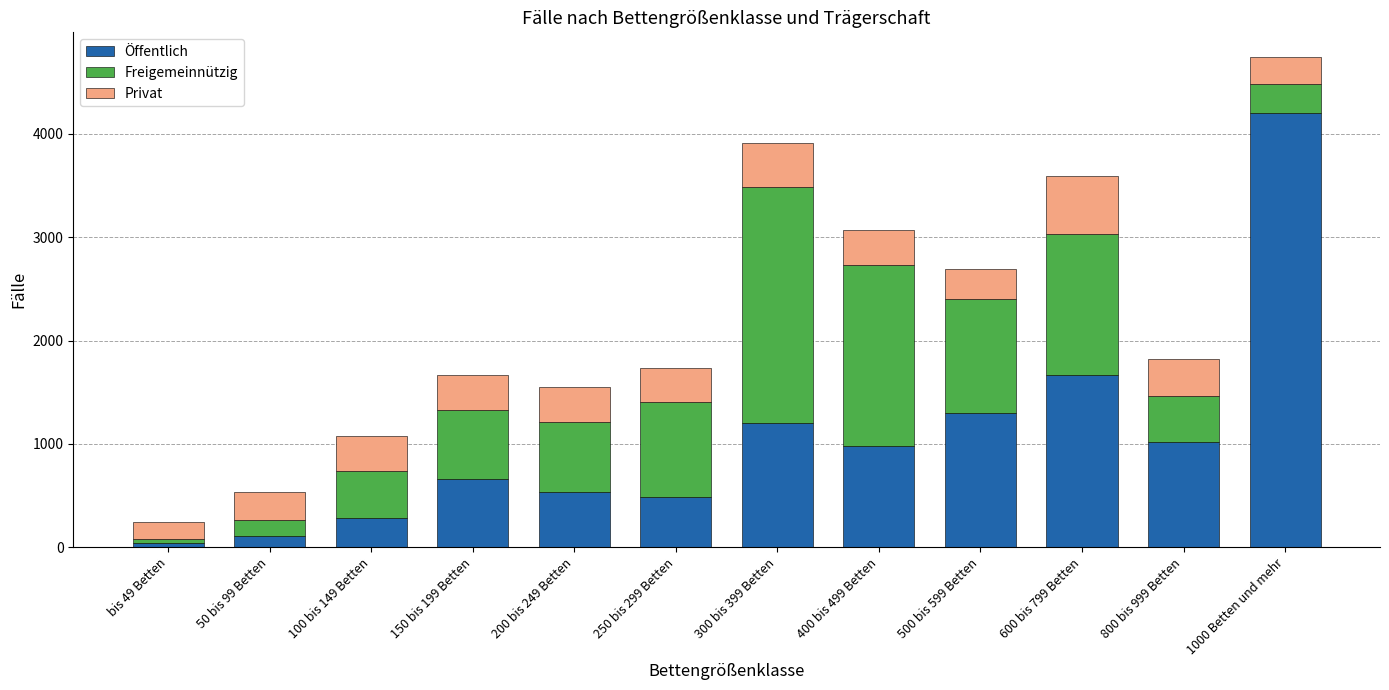

At which category is the sum across all series the highest?

1000 Betten und mehr